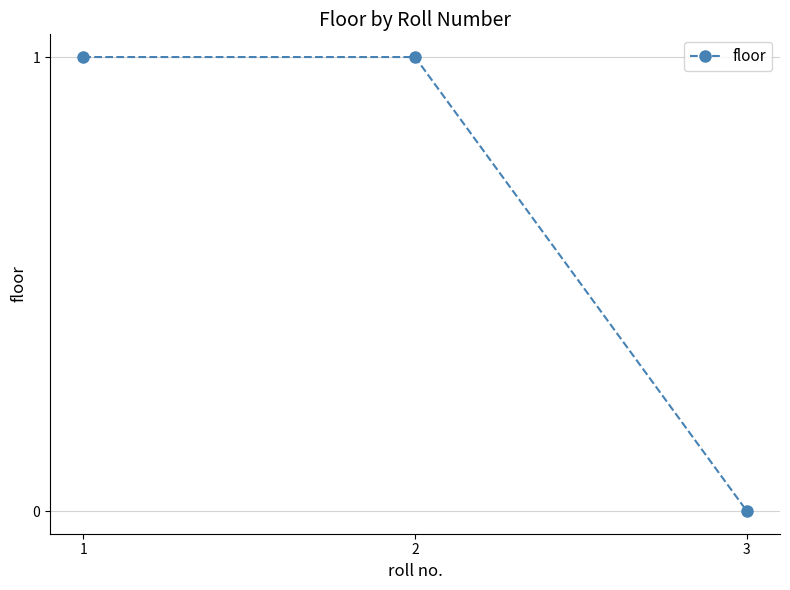

Reading left to right, list all the values displayed in this chart.

1=1	2=1	3=0